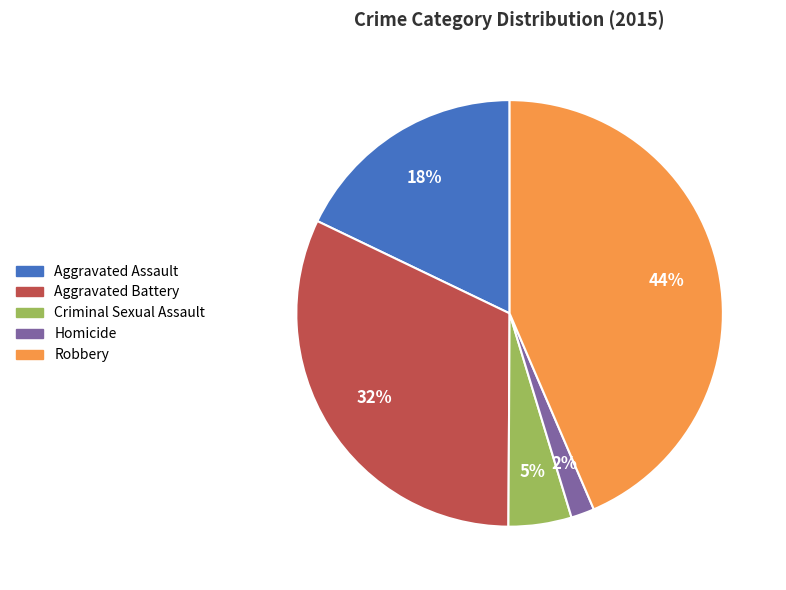

To the nearest percent, what is the average slice percentage?

20%